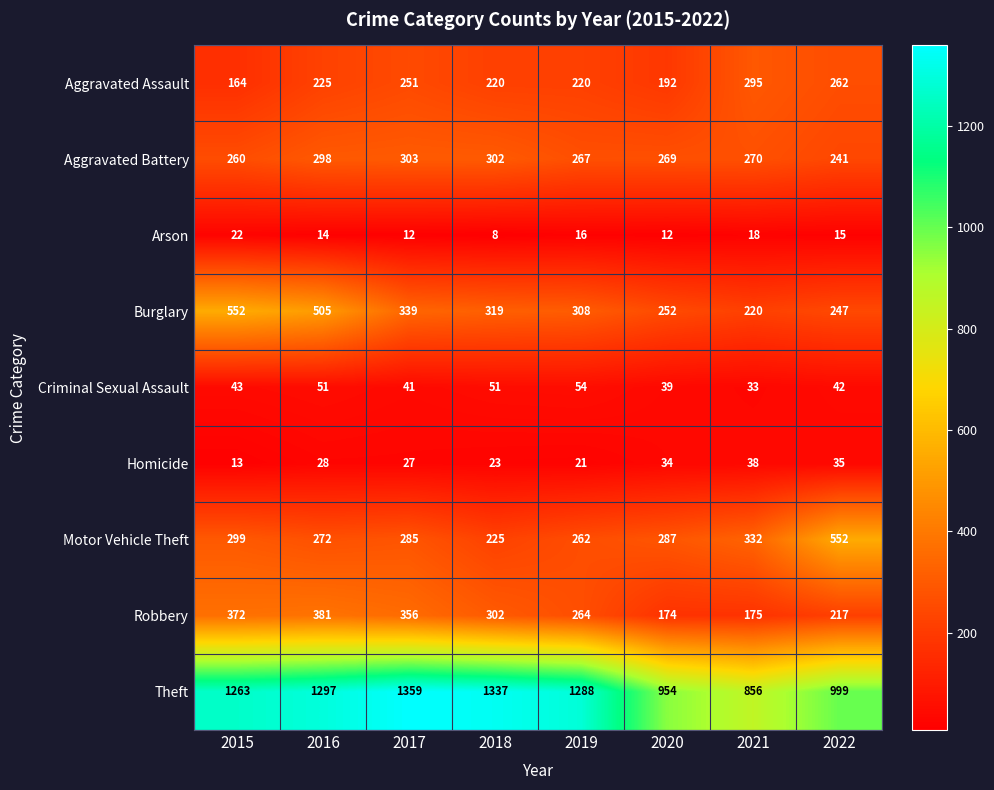

What is the total value across all series at 2016?

3071